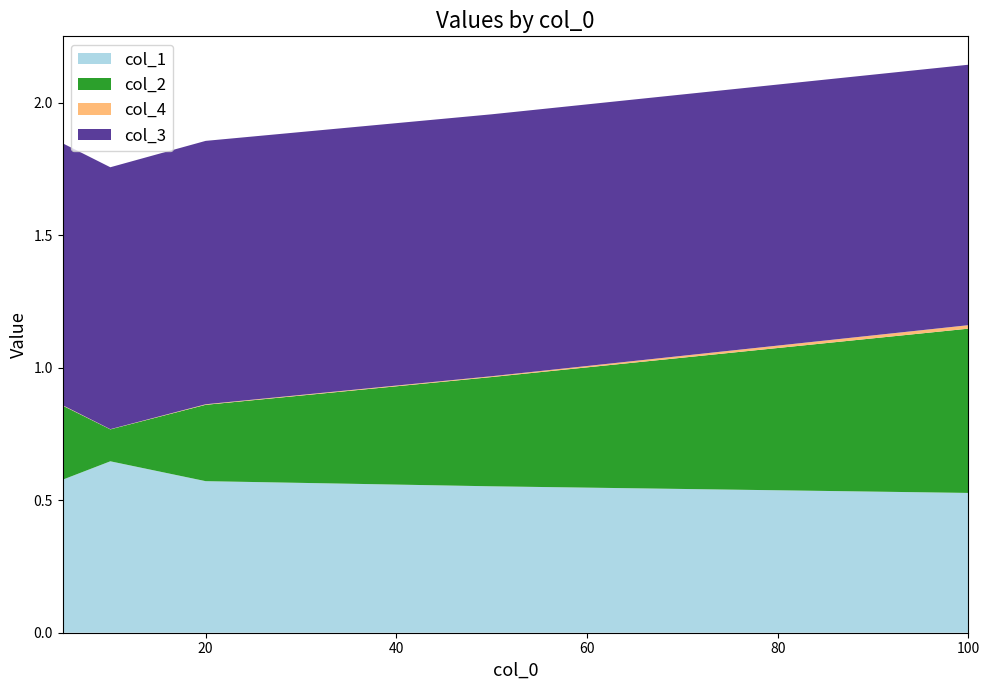

Reading right to left, list all the values displayed in this chart.

col_1: 0.5	0.6	0.6	0.6	0.6
col_2: 0.6	0.4	0.3	0.1	0.3
col_4: 0.0	0.0	0.0	0.0	0.0
col_3: 1.0	1.0	1.0	1.0	1.0